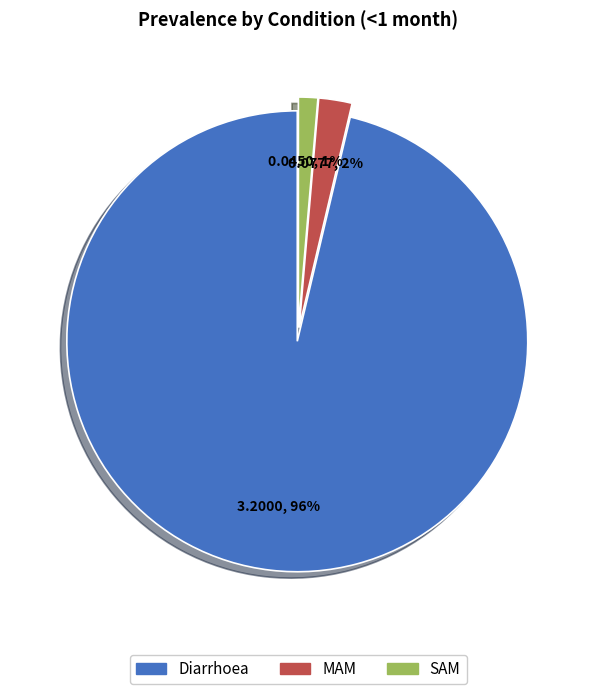

Between Diarrhoea and SAM, which is larger?

Diarrhoea